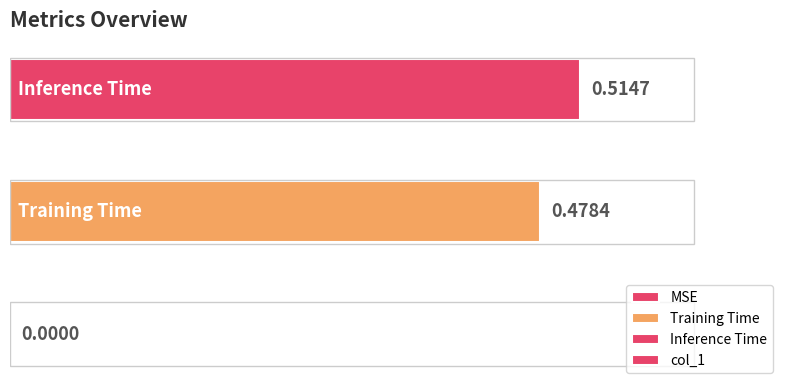

What is the sum of all values?

1.0